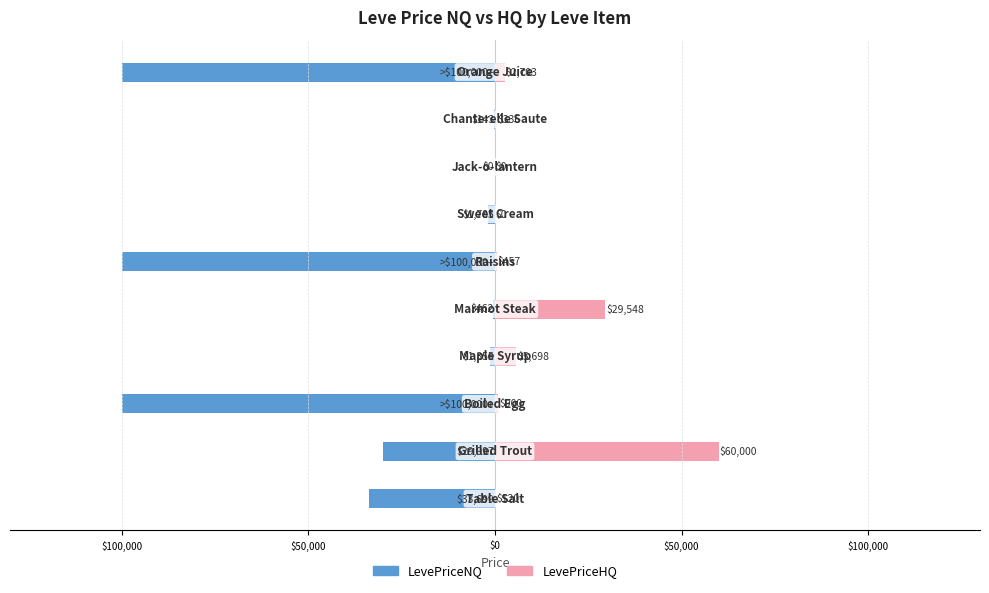

What is the maximum value for LevePriceHQ?

60000.0